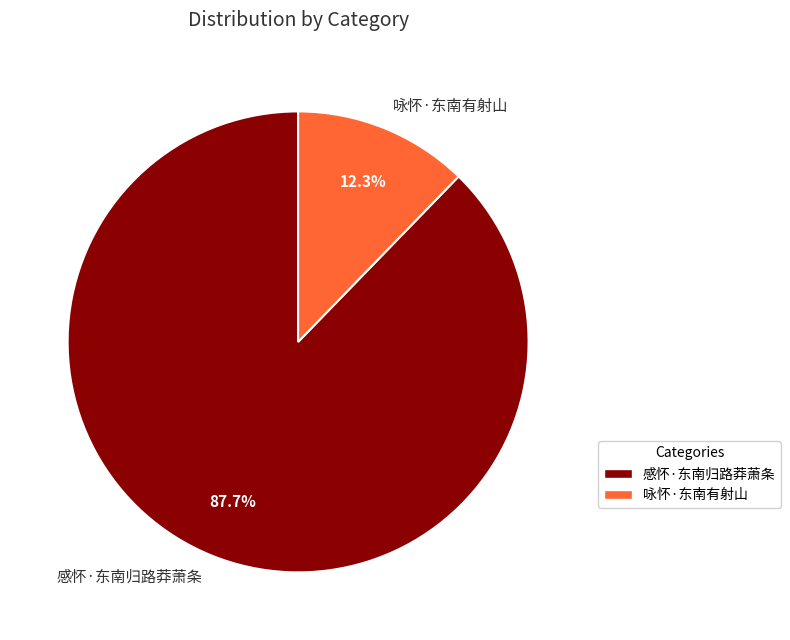

Rank the categories by value from lowest to highest.

咏怀·东南有射山, 感怀·东南归路莽萧条